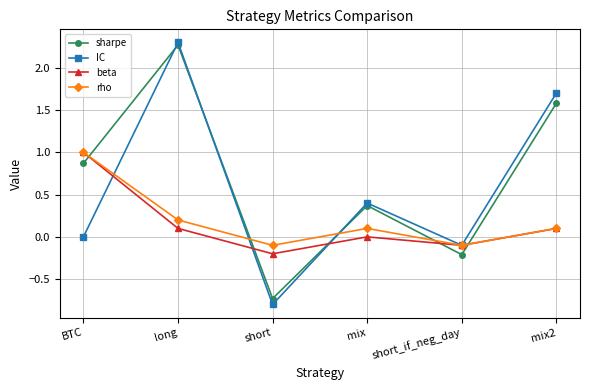

What is the difference between the second highest and minimum values in the beta series?

0.3